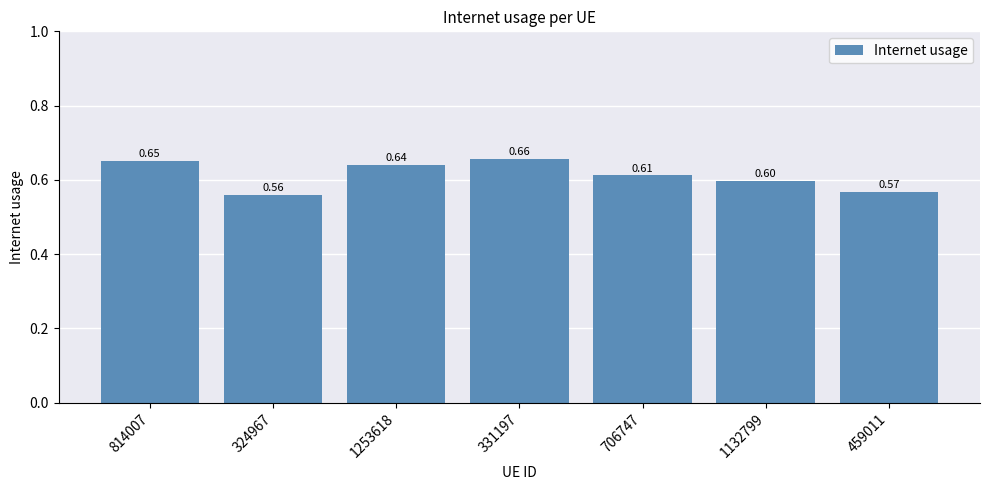

The value at 324967 is 0.1. True or false?

False